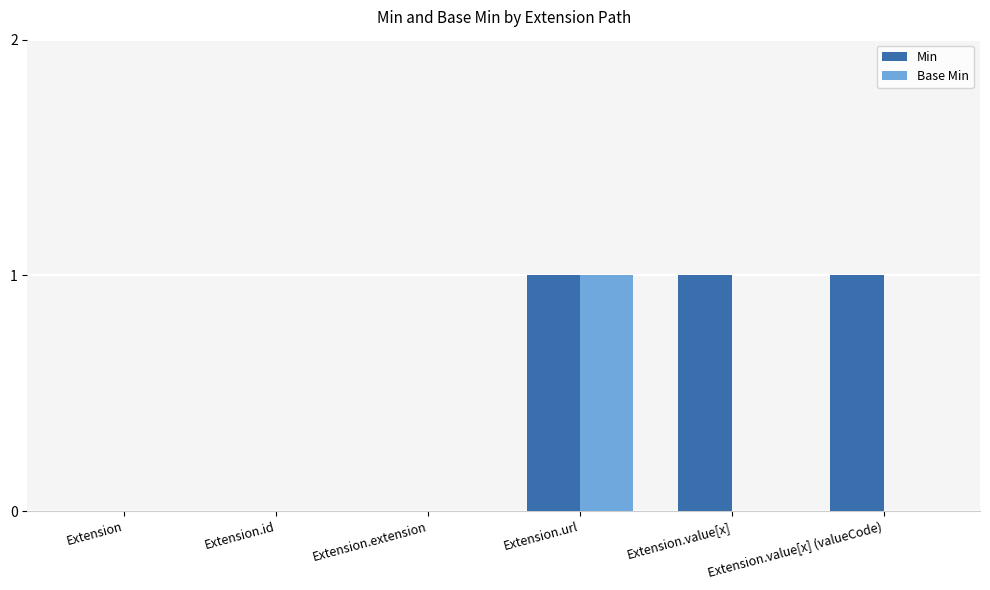

What is the sum of all Min values?

3